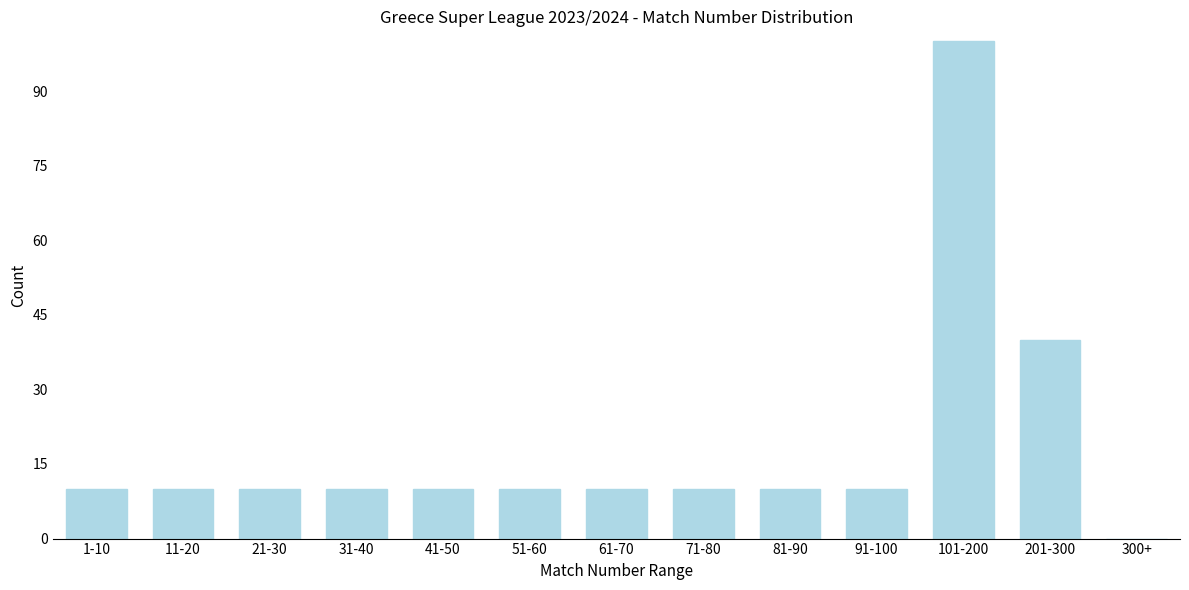

Reading left to right, list all the values displayed in this chart.

1-10=10	11-20=10	21-30=10	31-40=10	41-50=10	51-60=10	61-70=10	71-80=10	81-90=10	91-100=10	101-200=100	201-300=40	300+=0